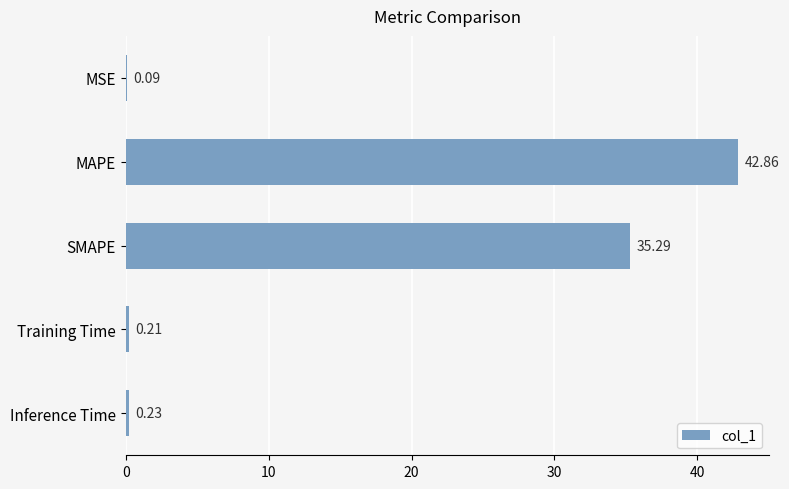

What is the sum of all values?

78.7